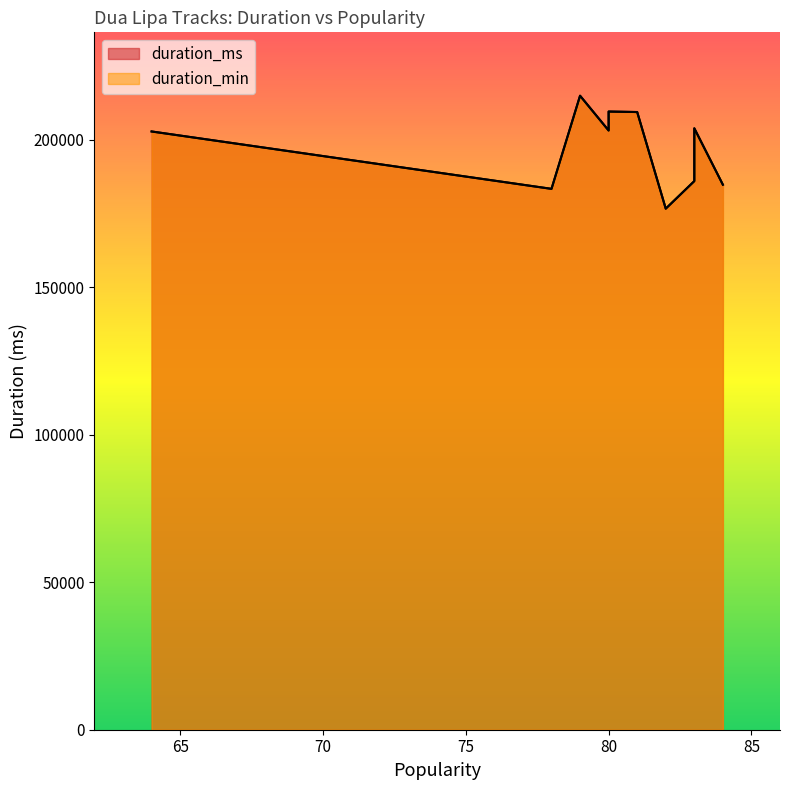

At which category does duration_ms reach its first local peak?

79